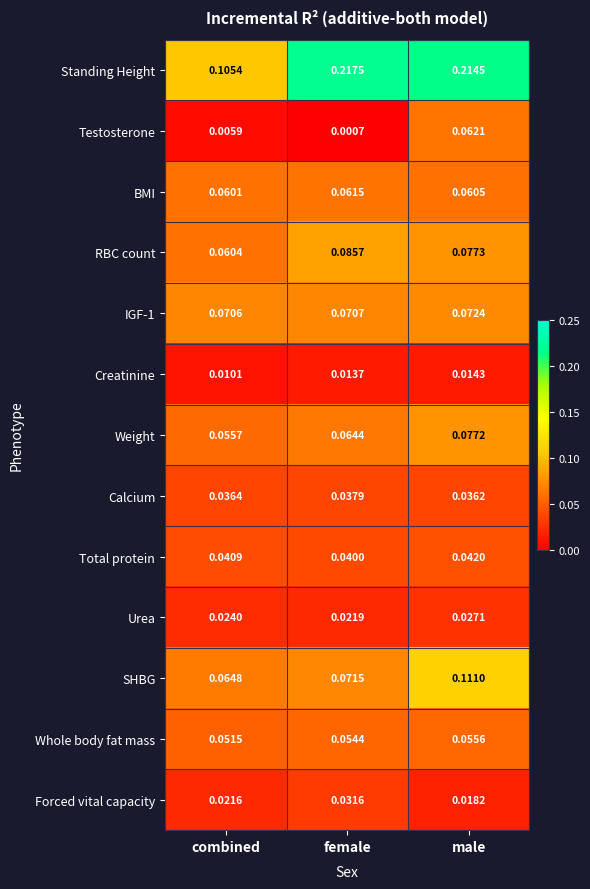

Where is Weight nearest to the value 0?

combined